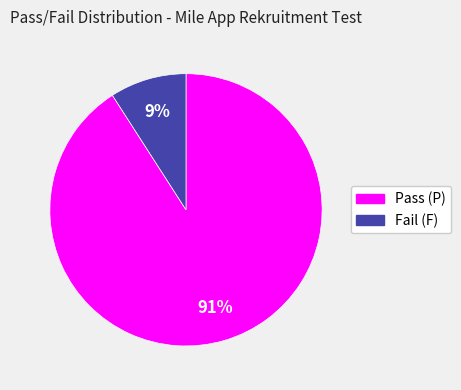

To the nearest percent, what is the difference between the largest and smallest slice percentages?

82%